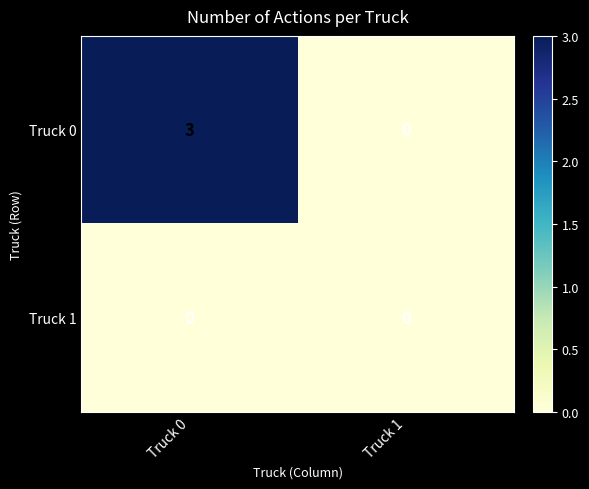

Reading left to right, what are all the values shown in this chart?

Truck 0: 3	0
Truck 1: 0	0